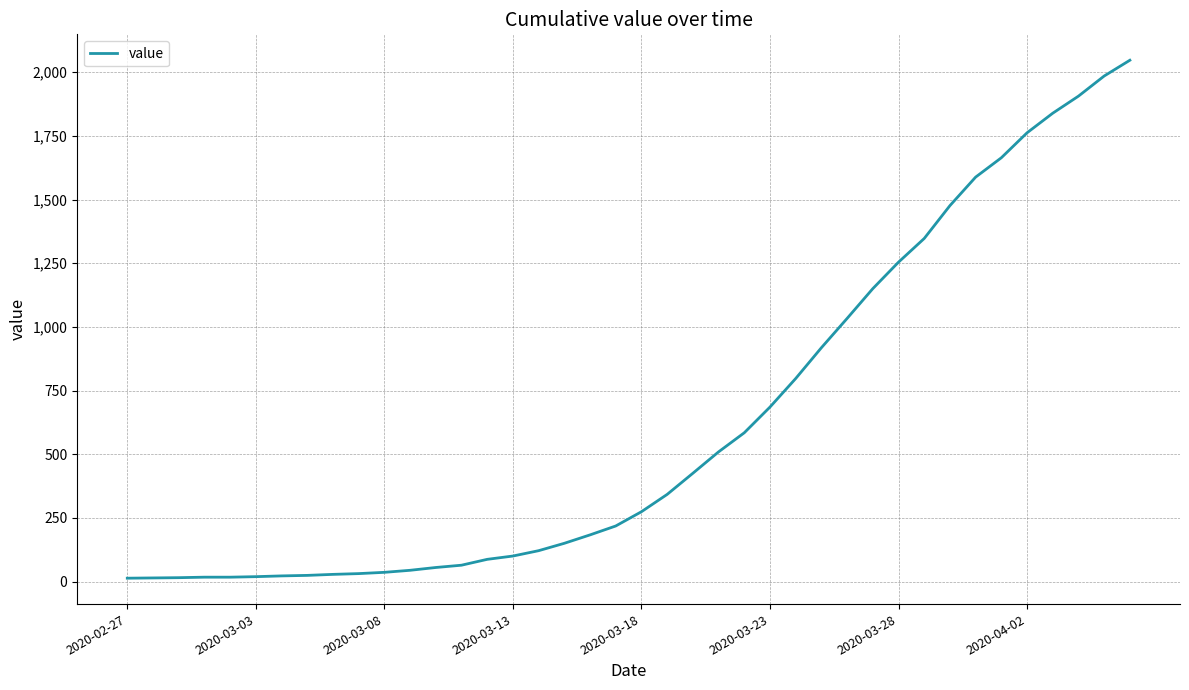

What is the difference between the maximum and minimum values?

2034